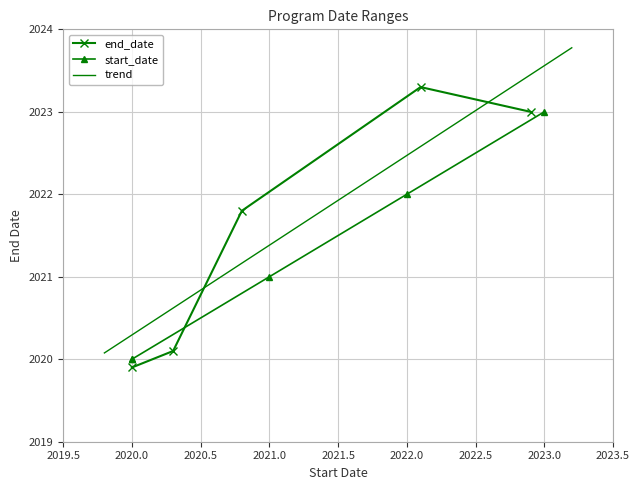

At which category does end_date reach its first local peak?

2022